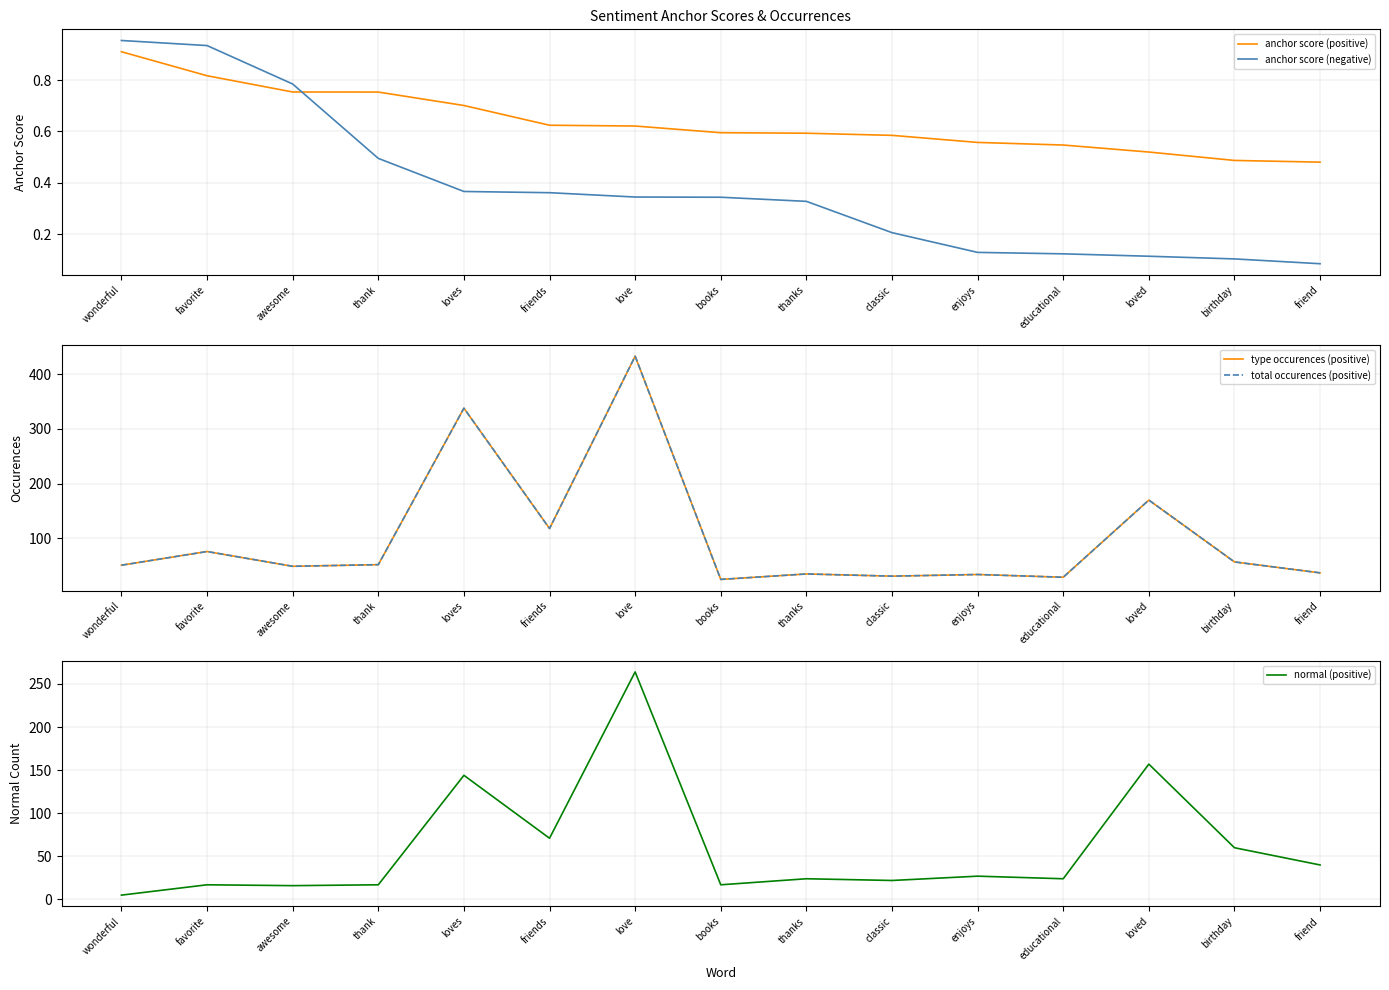

What is the label of the 11th point from the right?

loves